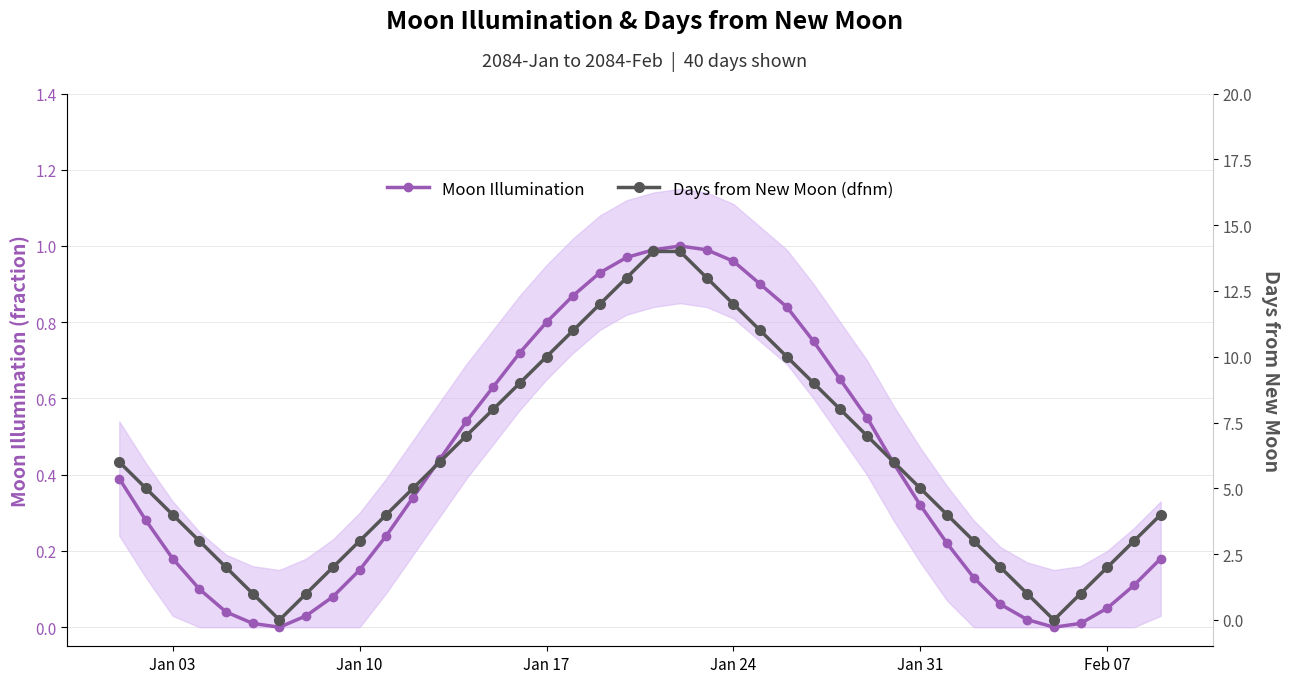

At how many categories does at least one series exceed 13?

2